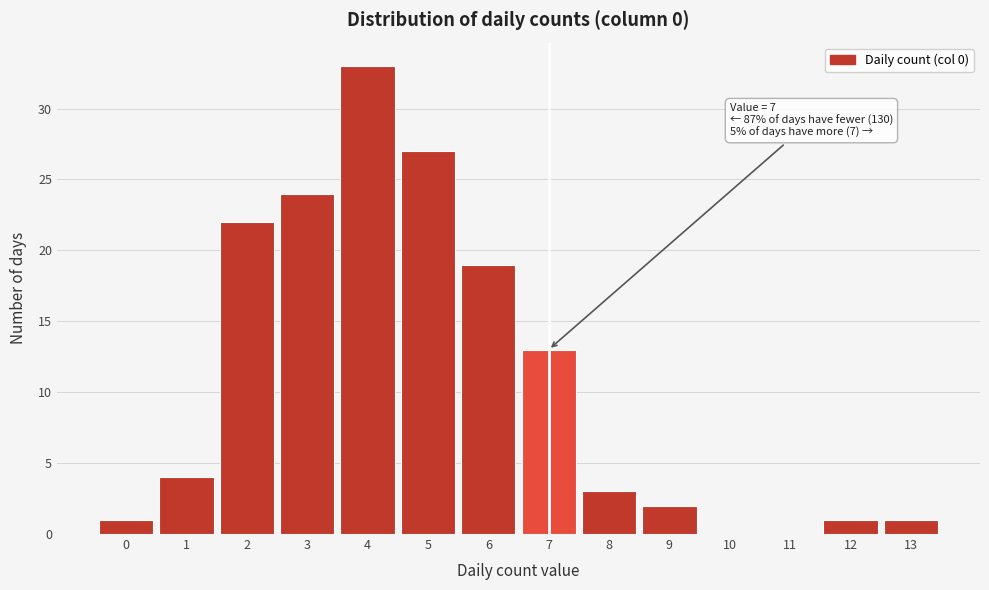

Reading left to right, extract all data points from this chart.

0=1	1=4	2=22	3=24	4=33	5=27	6=19	7=13	8=3	9=2	10=0	11=0	12=1	13=1